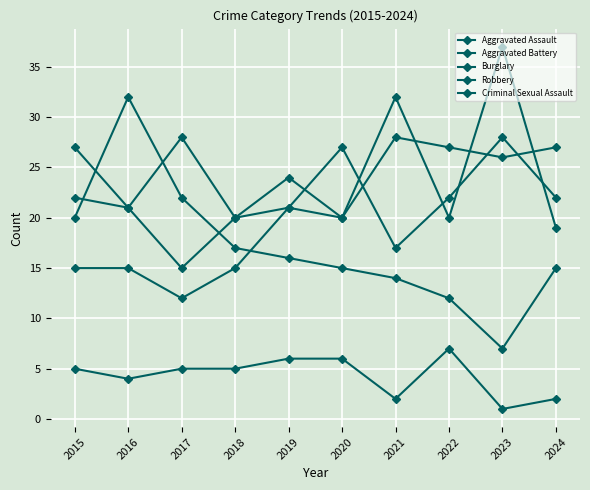

What is the total value across all series at 2019?

88